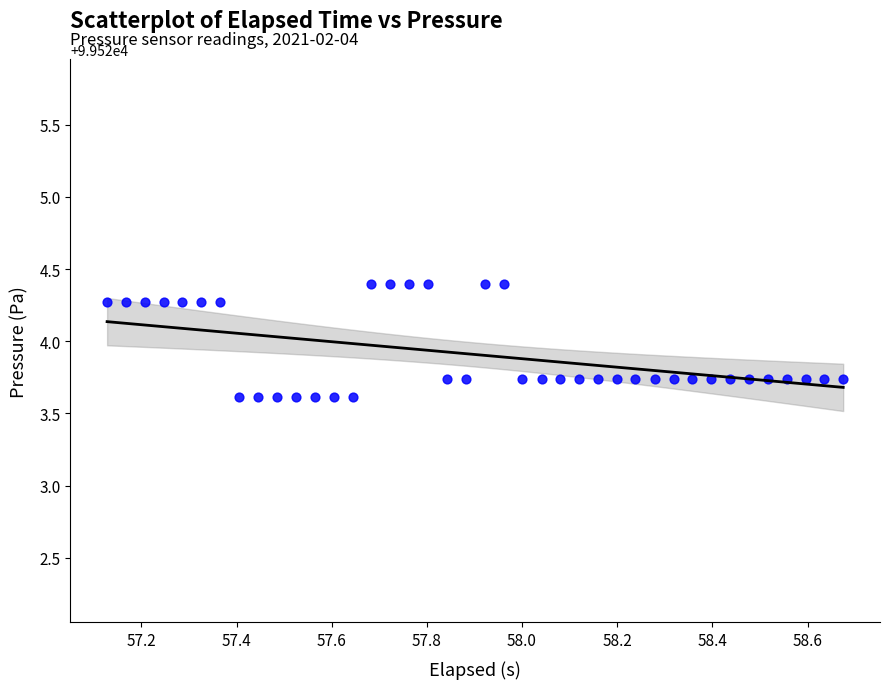

What is the range of Y values (max minus min)?

0.8